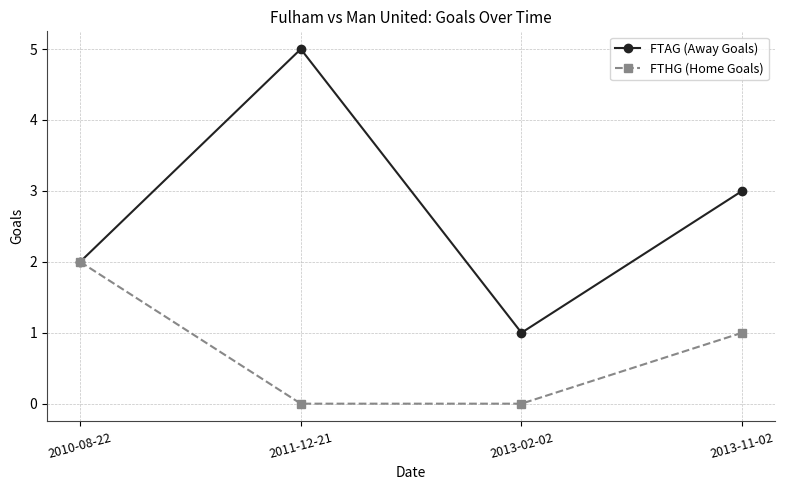

True or false: FTHG (Home Goals) has more than 1 points higher than both neighbors.

False